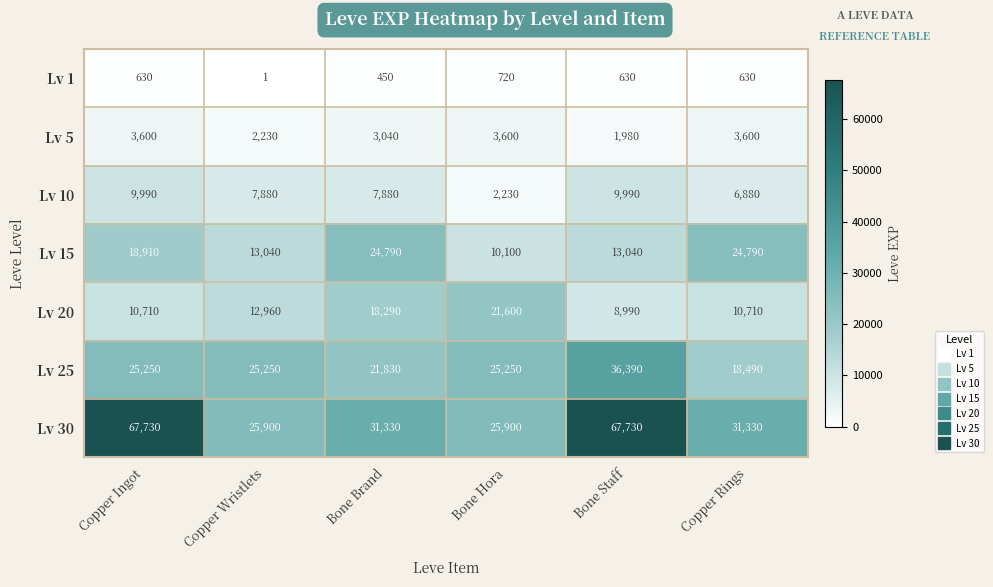

Which series has the largest total across all categories?

Lv 30